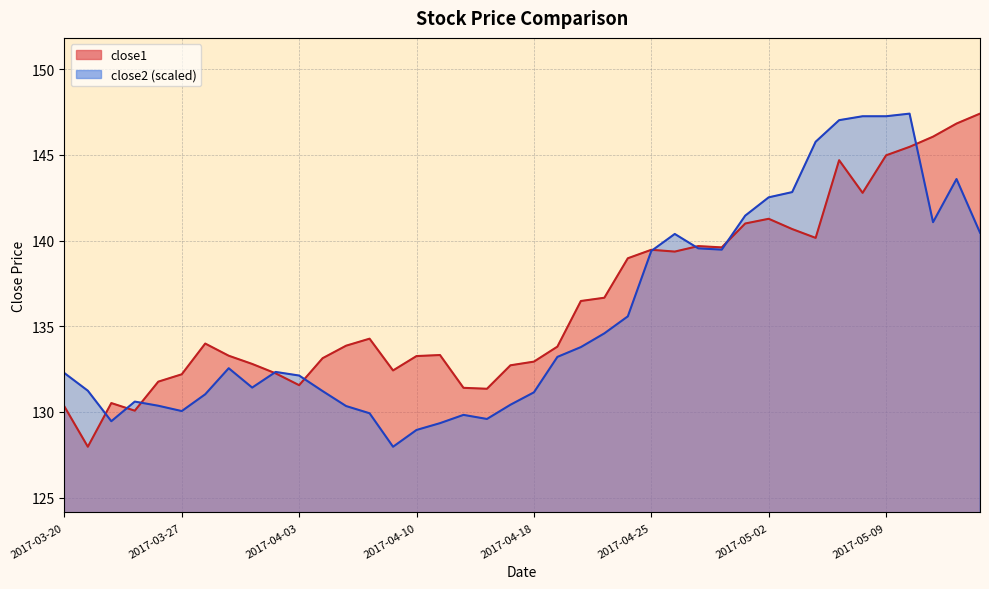

What is the spread (max minus min) of values at 2017-04-10?

4.3